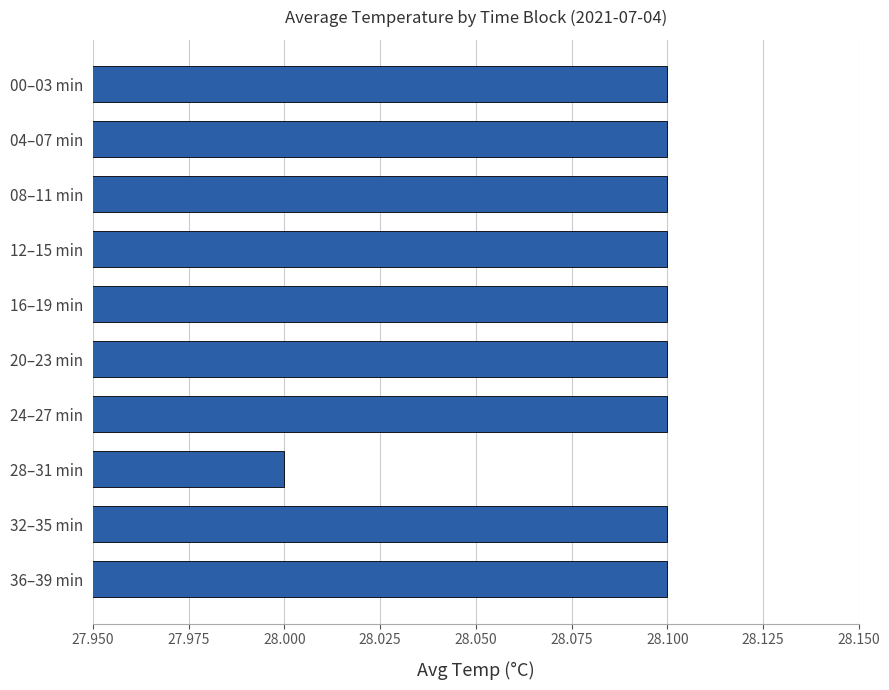

How many bars are there in total?

10